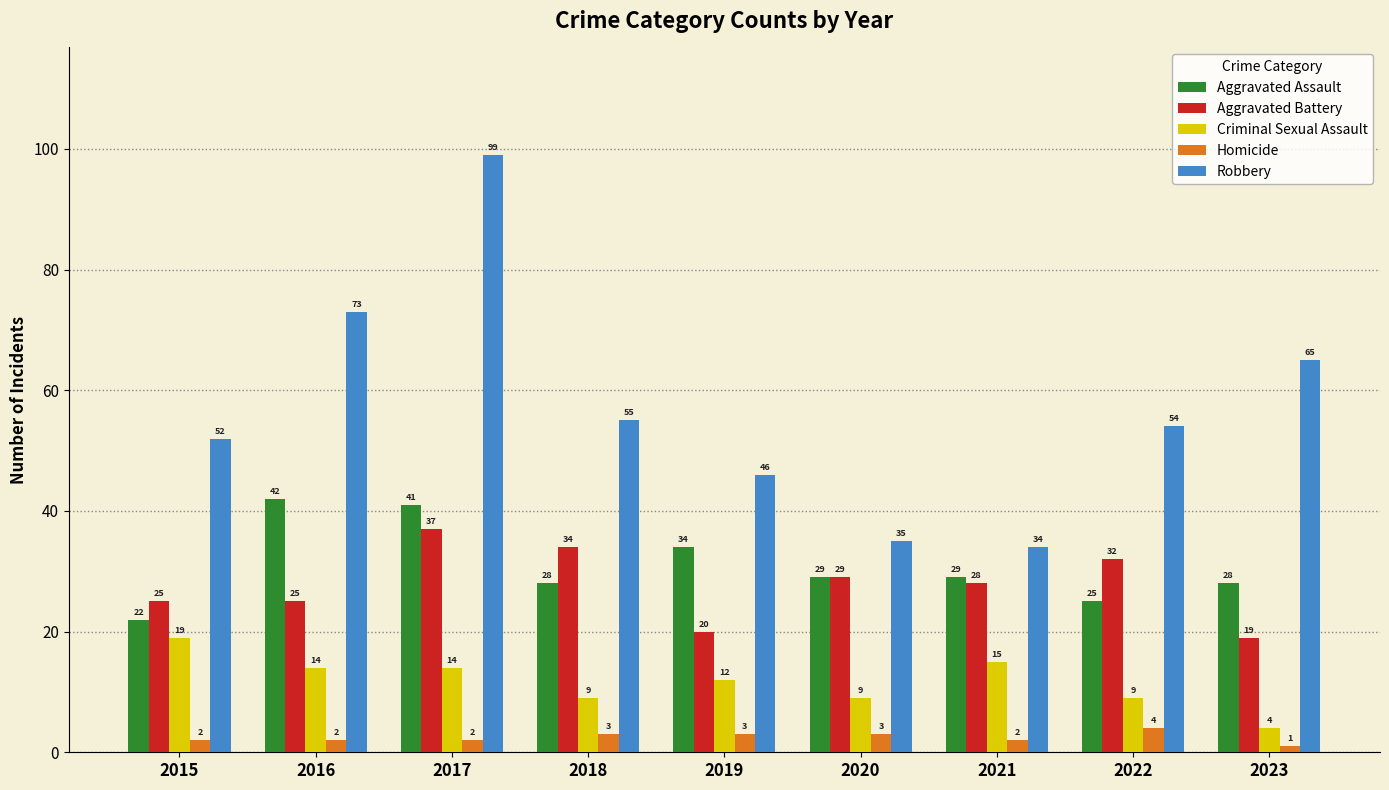

How many bars are there in each group?

5